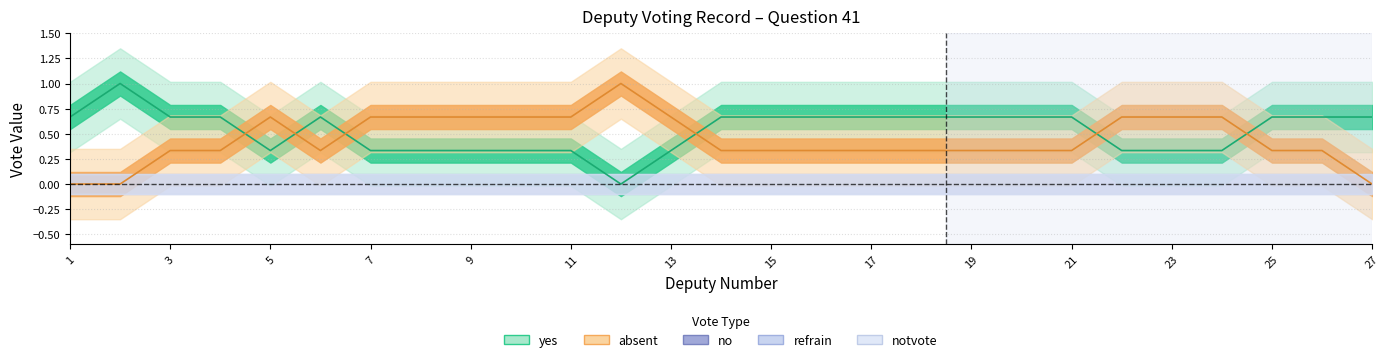

Is this an area chart (filled region under the line)?

No